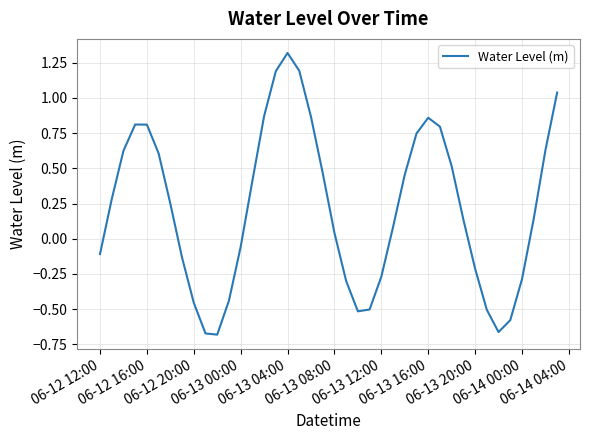

What is the maximum value shown in the chart?

1.3